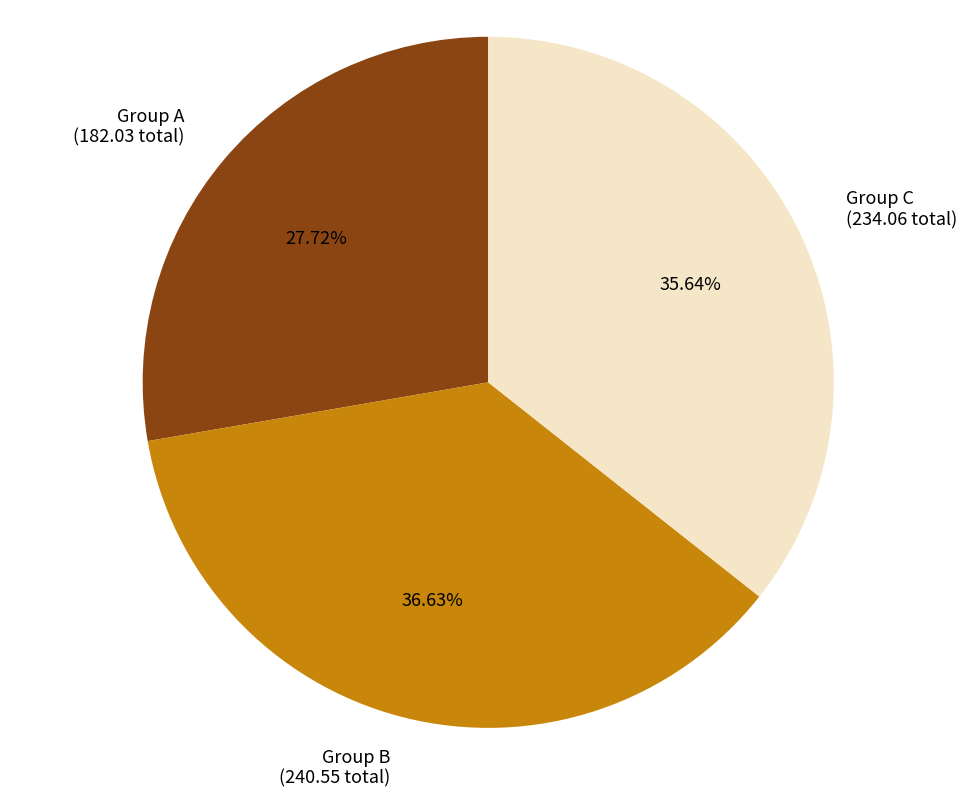

Which slice is the largest?

Group B (240.55 total)